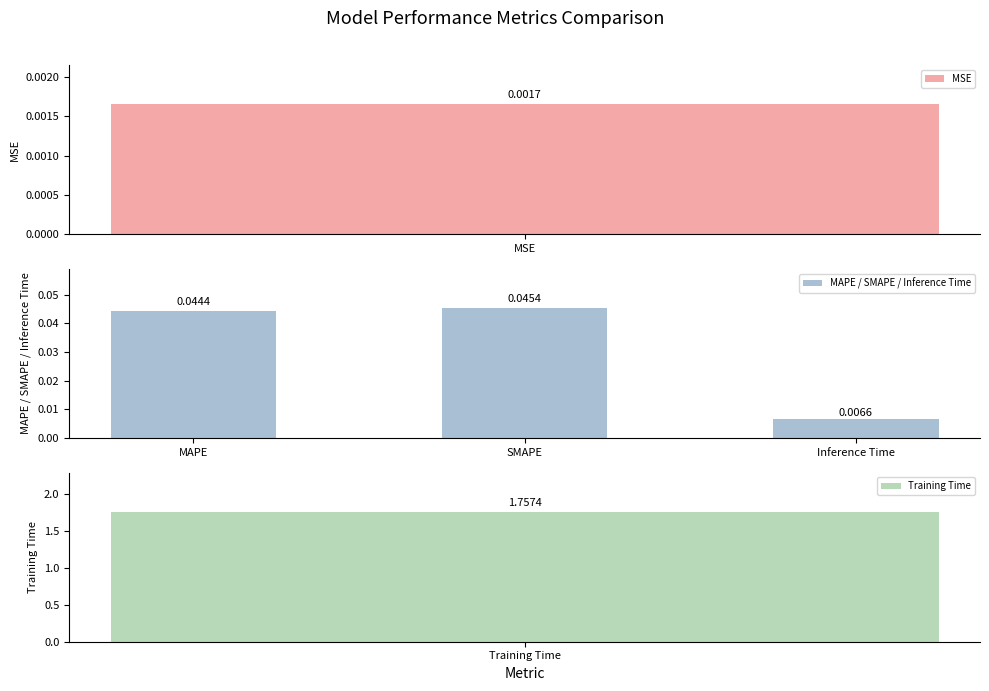

Rank the categories by MAPE / SMAPE / Inference Time value from lowest to highest.

Inference Time, MAPE, SMAPE